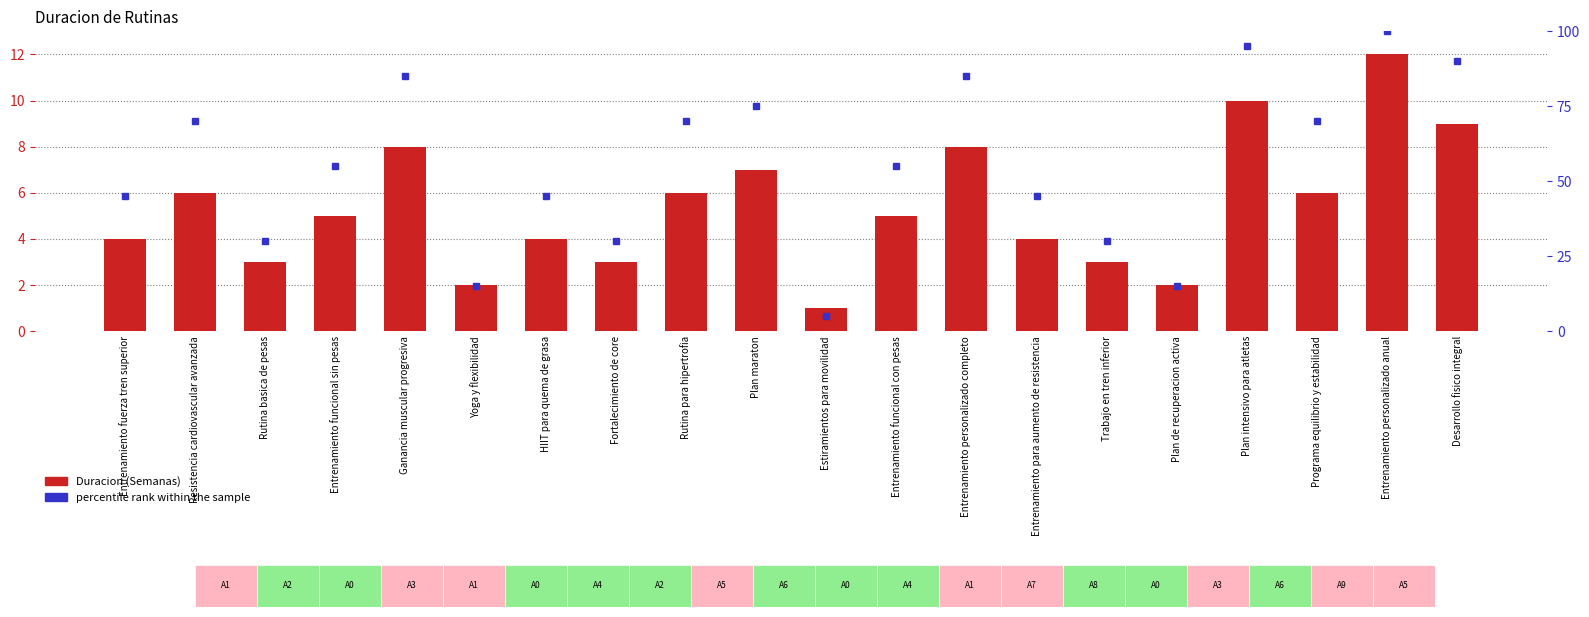

Is it true that percentile rank within the sample equals 50 at Desarrollo fisico integral?

False